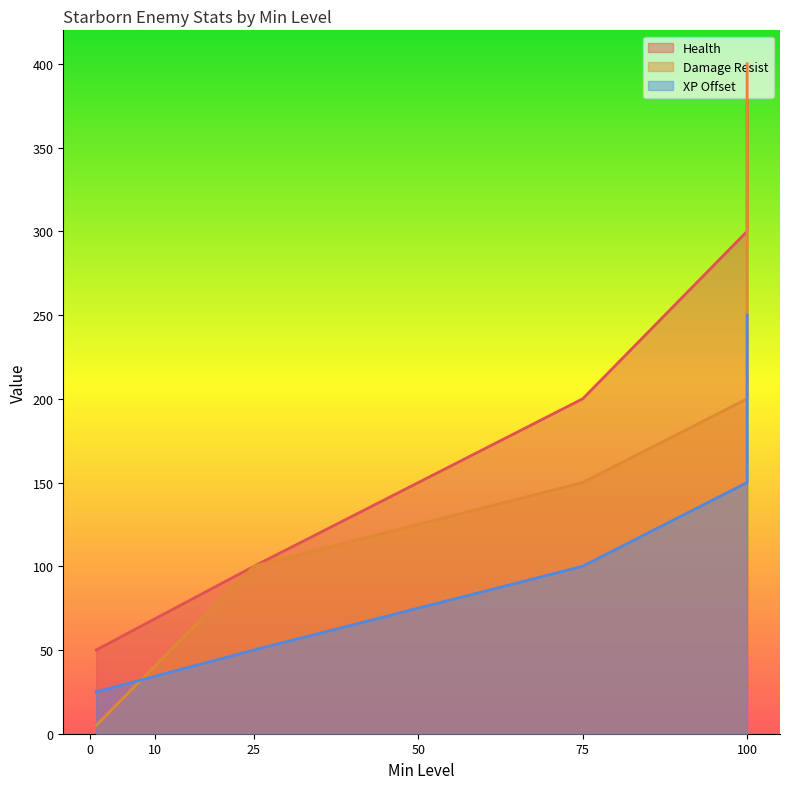

True or false: Health and XP Offset intersect in this chart.

False